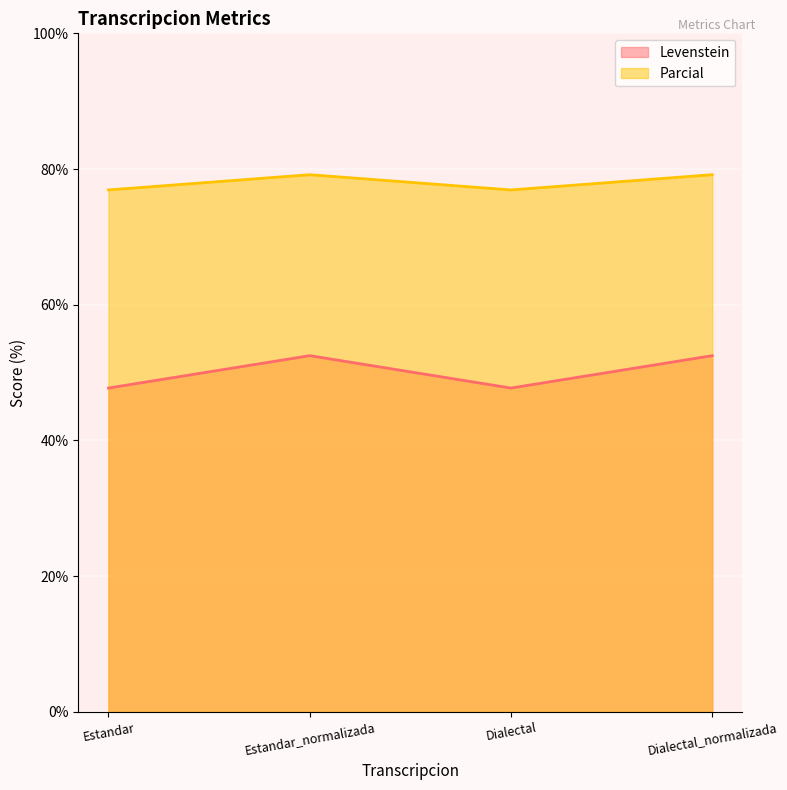

Where is Levenstein nearest to the value 50?

Estandar